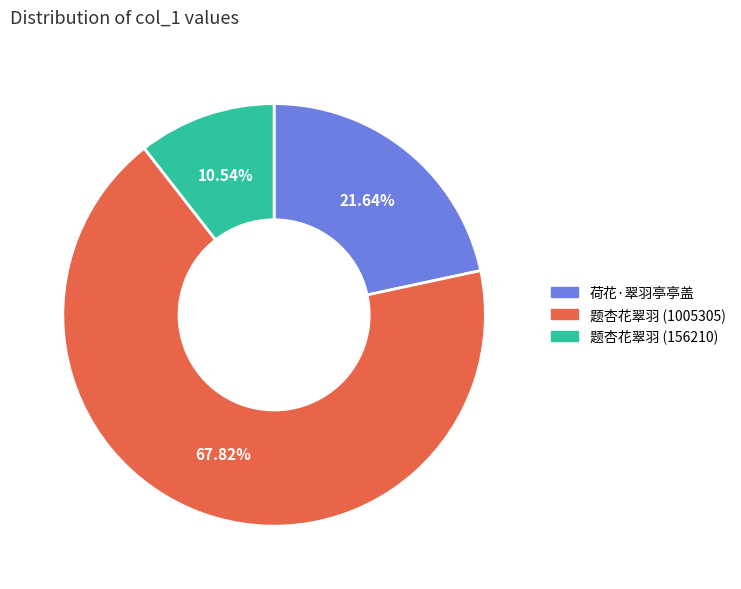

Is the sum of 荷花·翠羽亭亭盖 and 题杏花翠羽 (156210) greater than half?

No